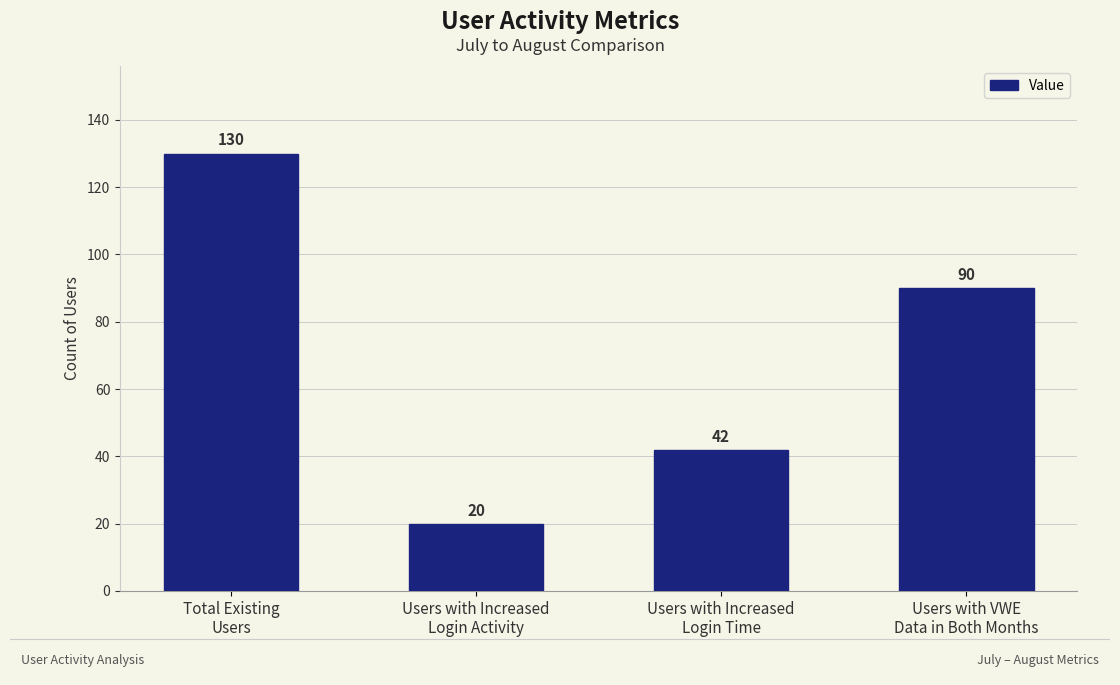

What is the greatest value displayed?

130